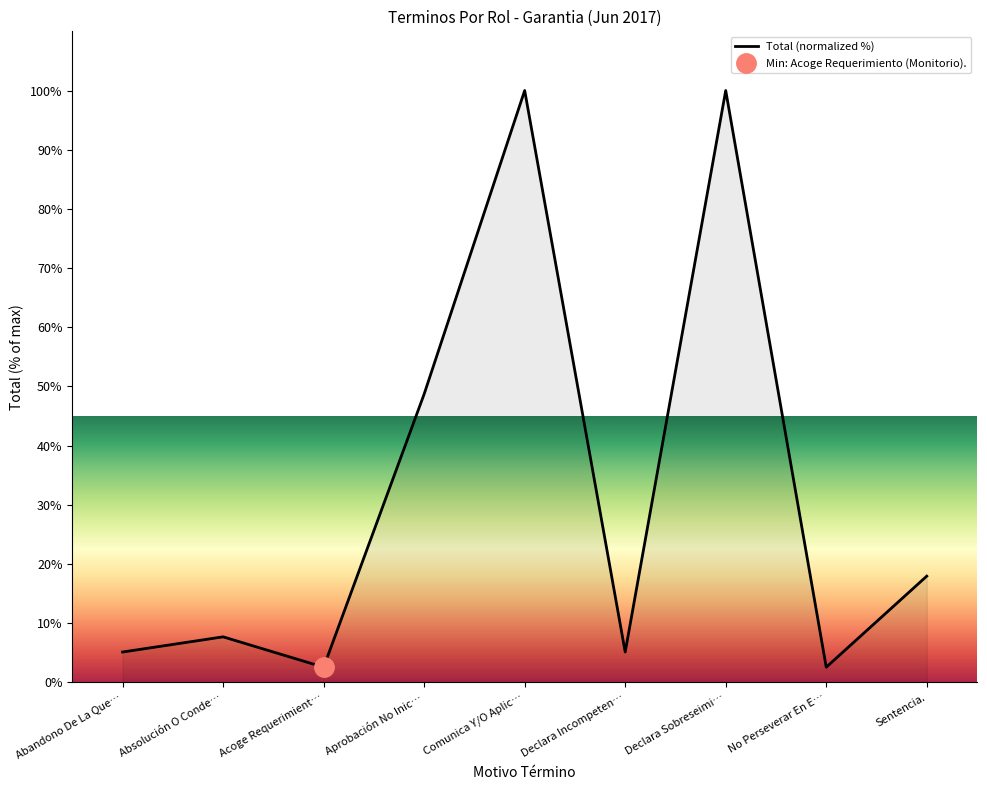

Rank the categories by value from highest to lowest.

Comunica Y/O Aplic…, Declara Sobreseimi…, Aprobación No Inic…, Sentencia., Absolución O Conde…, Abandono De La Que…, Declara Incompeten…, Acoge Requerimient…, No Perseverar En E…